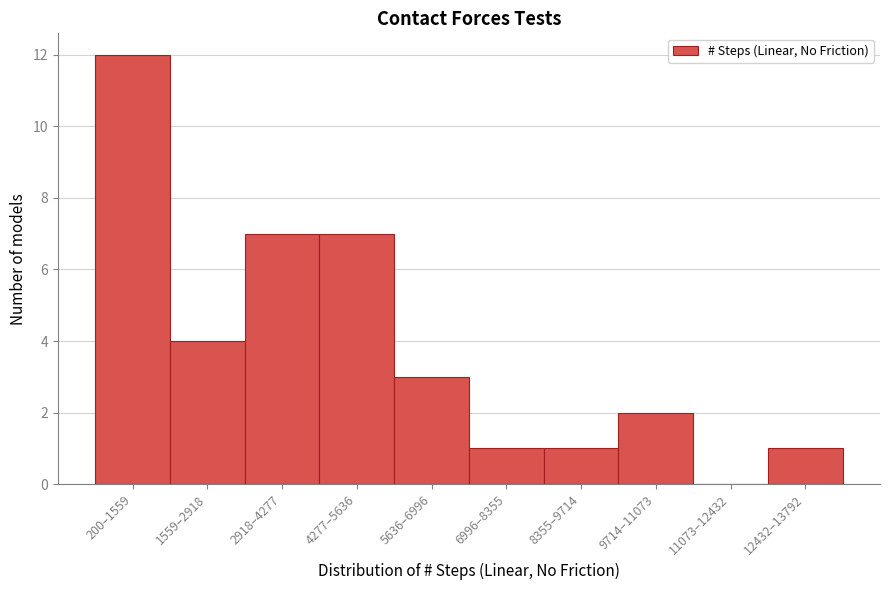

Reading right to left, what are all the values shown in this chart?

12432–13792=1	11073–12432=0	9714–11073=2	8355–9714=1	6996–8355=1	5636–6996=3	4277–5636=7	2918–4277=7	1559–2918=4	200–1559=12